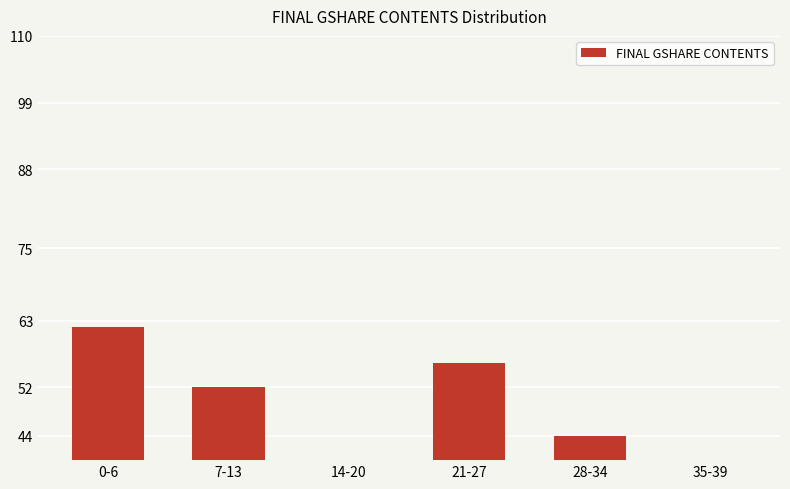

Between 14-20 and 21-27, which is larger?

21-27